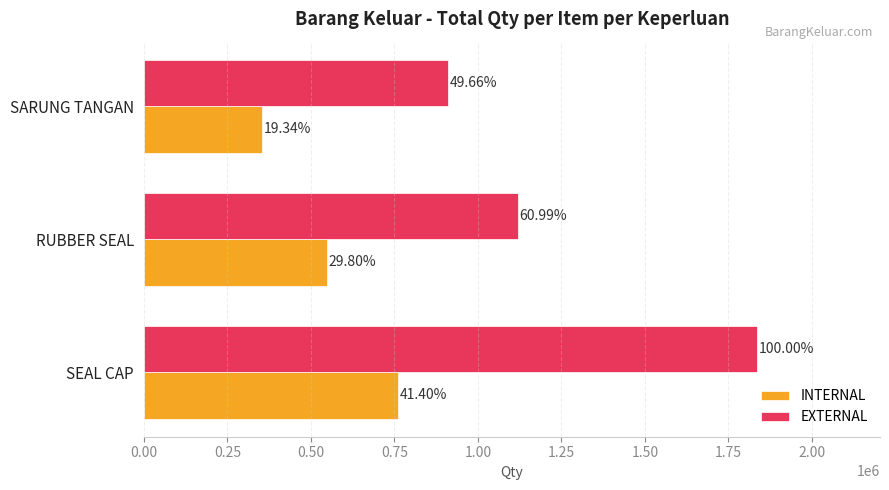

At how many categories does at least one series exceed 1079190?

2